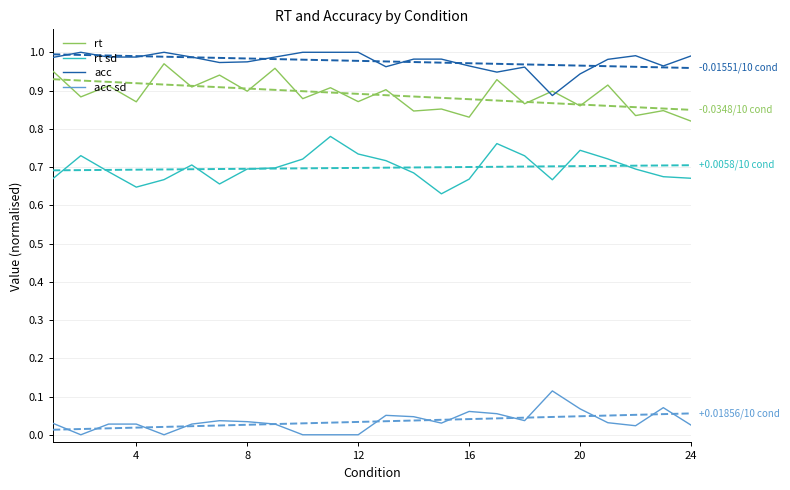

What is the greatest value displayed?

1.0